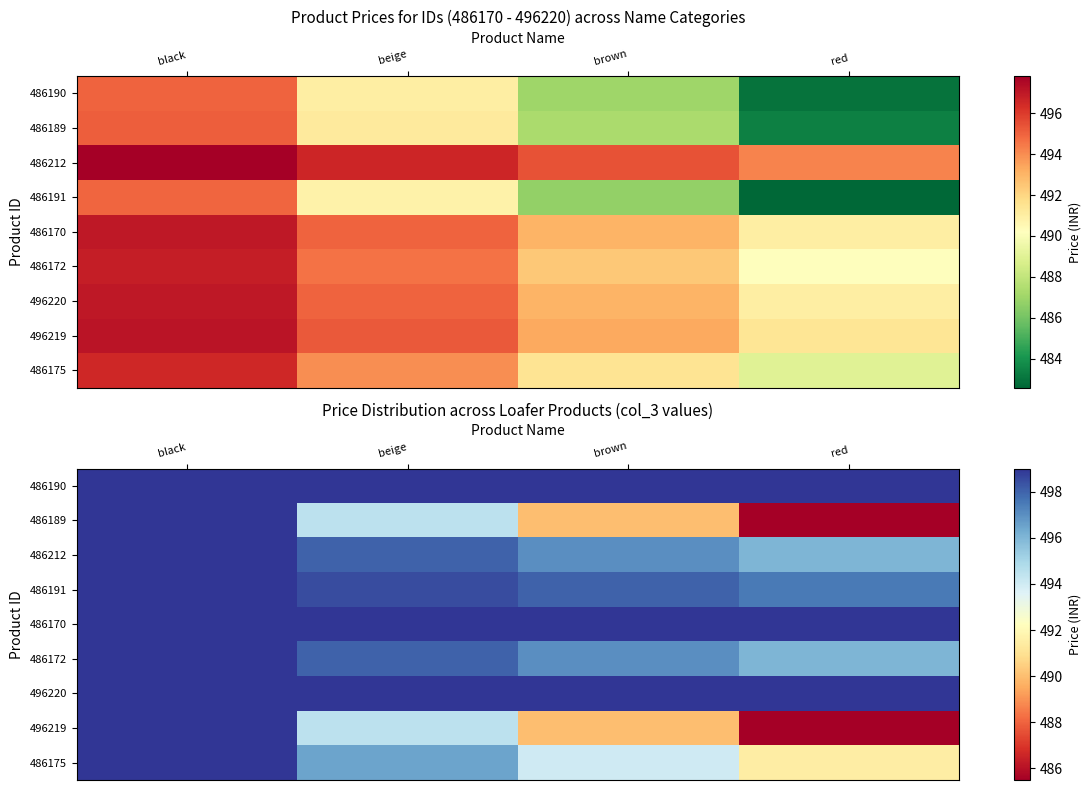

At how many categories does at least one series exceed 497?

4